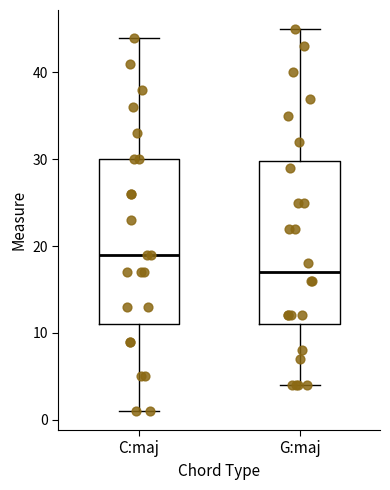

Reading left to right, read every box against the y-axis: the position of its median line, the range the box covers, and the ends of its whiskers. The values are not printed on the chart, so give them approximately, as read against the axis.

C:maj: median 19, box 11 to 30, whiskers 1 to 44
G:maj: median 17, box 11 to 30, whiskers 4 to 45